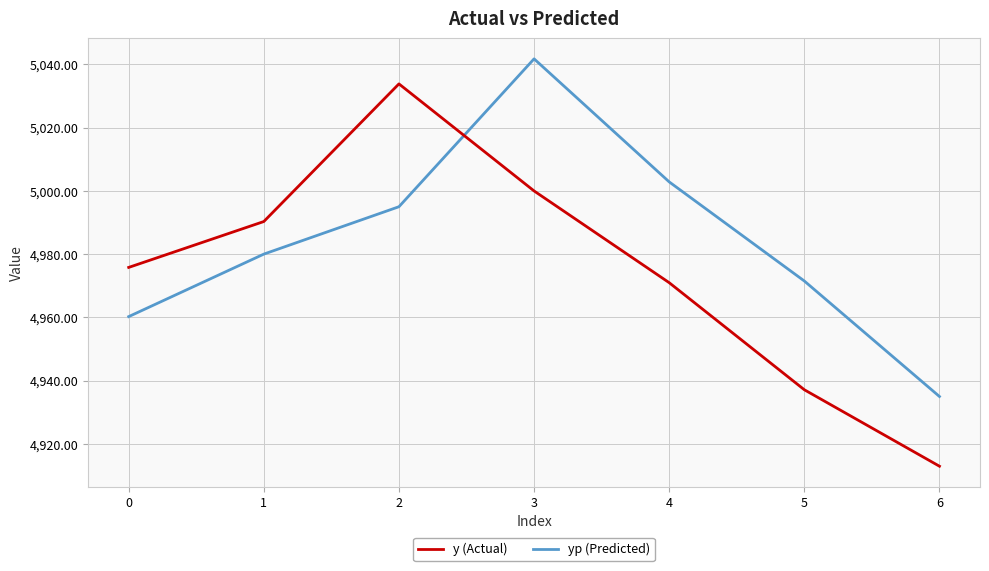

Where is the first local maximum for yp (Predicted)?

3